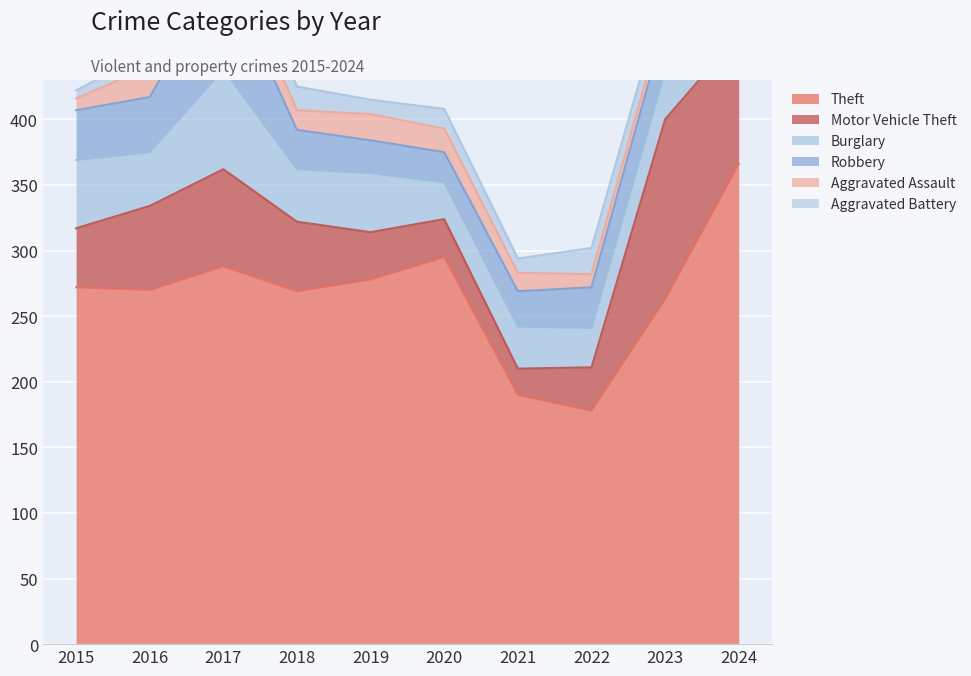

What are all the series names shown in the legend?

Theft, Motor Vehicle Theft, Burglary, Robbery, Aggravated Assault, Aggravated Battery